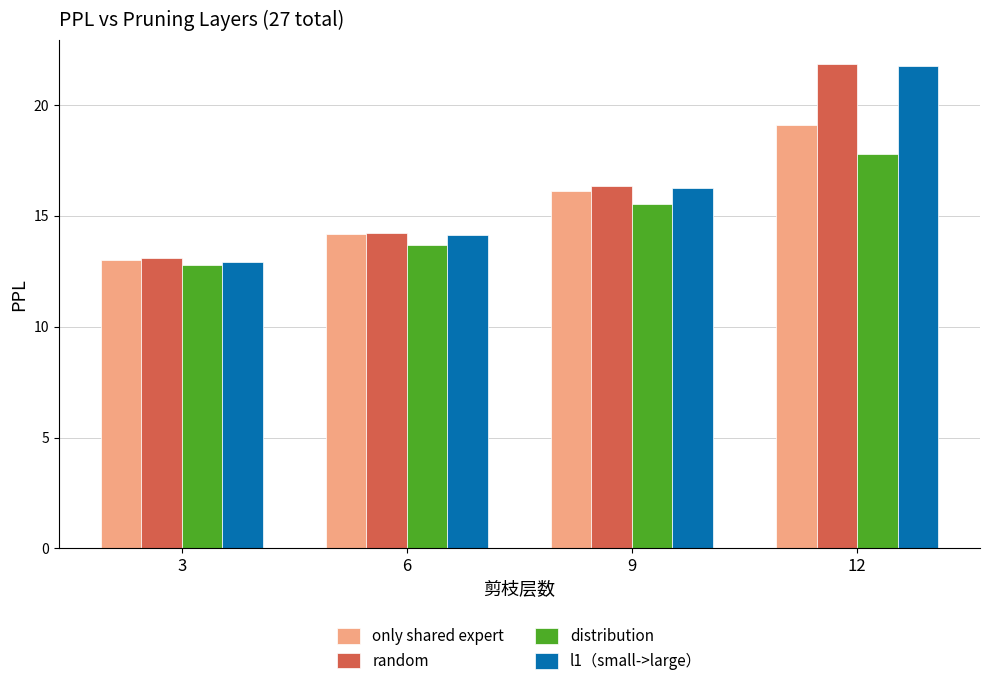

Between 3 and 9, which series saw the biggest shift?

l1（small->large）